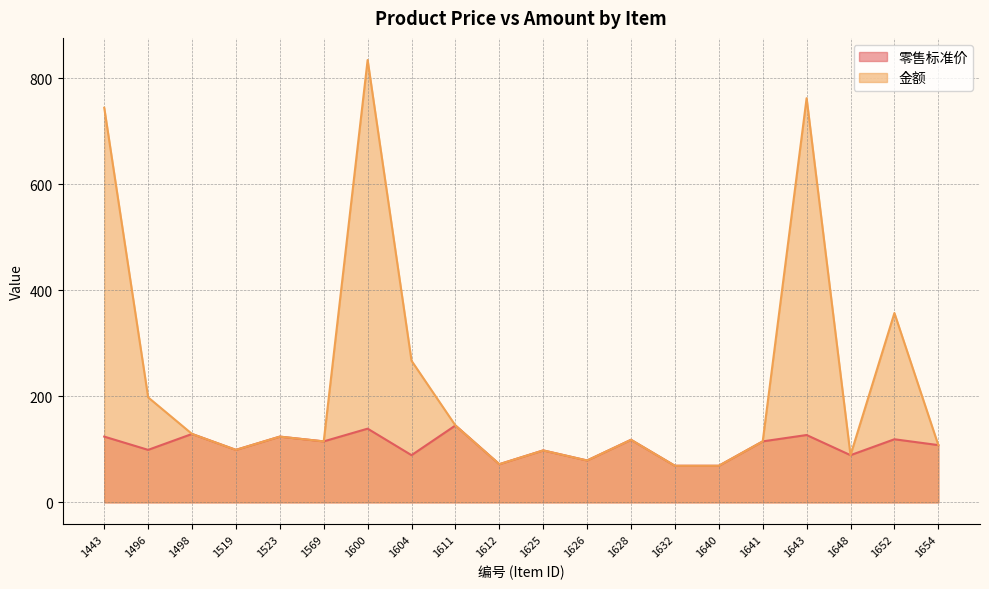

True or false: 金额 and 零售标准价 intersect in this chart.

False